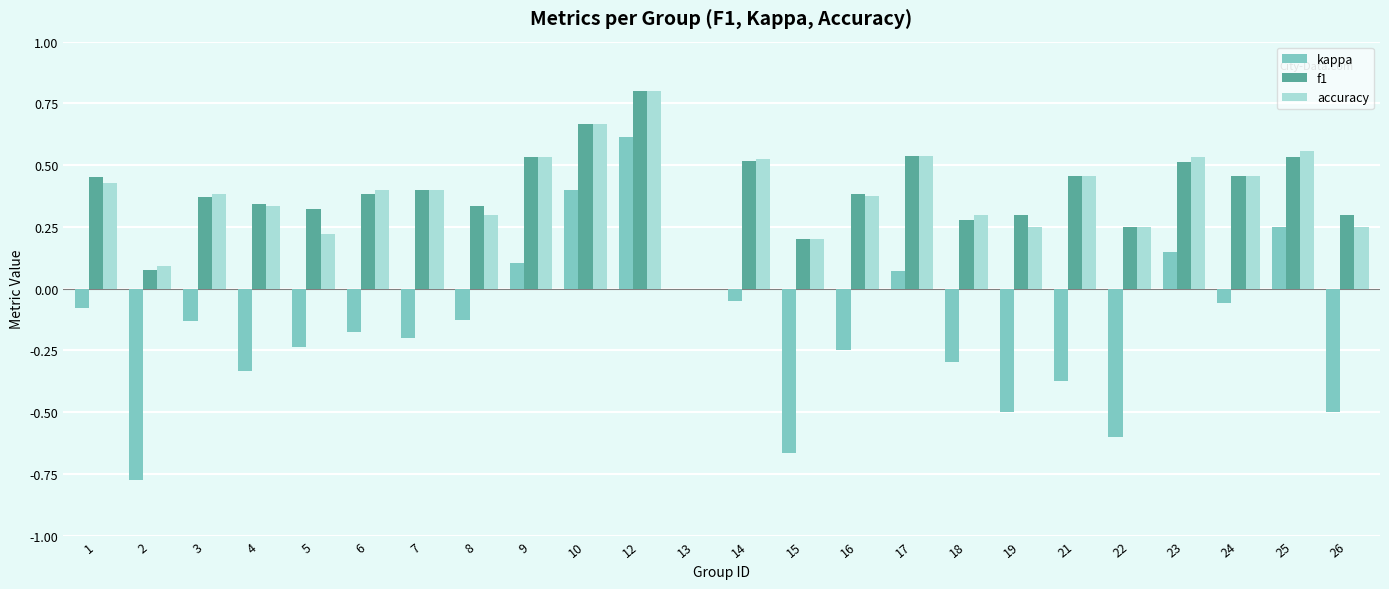

Are the bars grouped side by side (vs. stacked)?

Yes